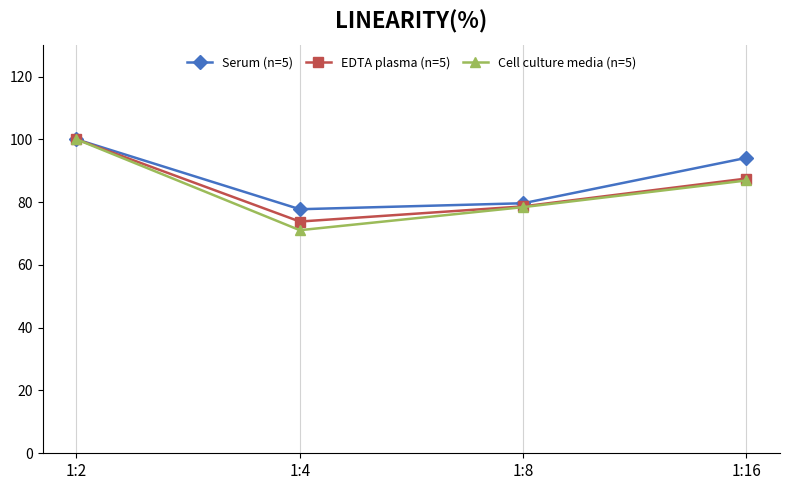

Reading right to left, extract all data points from this chart.

Serum (n=5): 1:16=94.1	1:8=79.6	1:4=77.7	1:2=100.0
EDTA plasma (n=5): 1:16=87.5	1:8=78.6	1:4=73.8	1:2=100.0
Cell culture media (n=5): 1:16=86.9	1:8=78.4	1:4=71.1	1:2=100.0